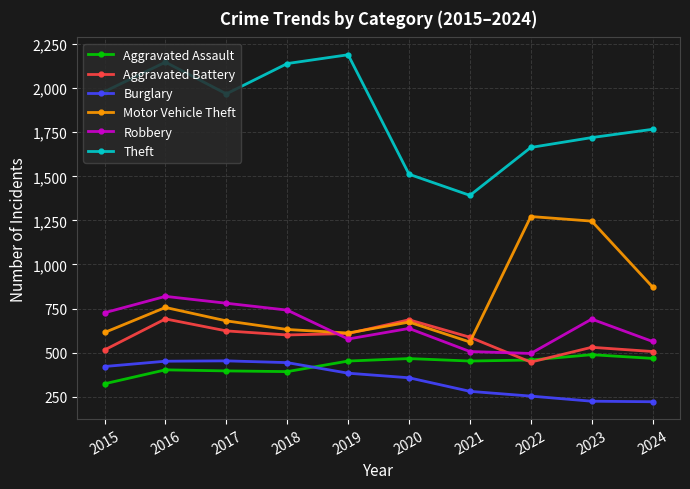

At which label does Aggravated Battery reach its minimum?

2022